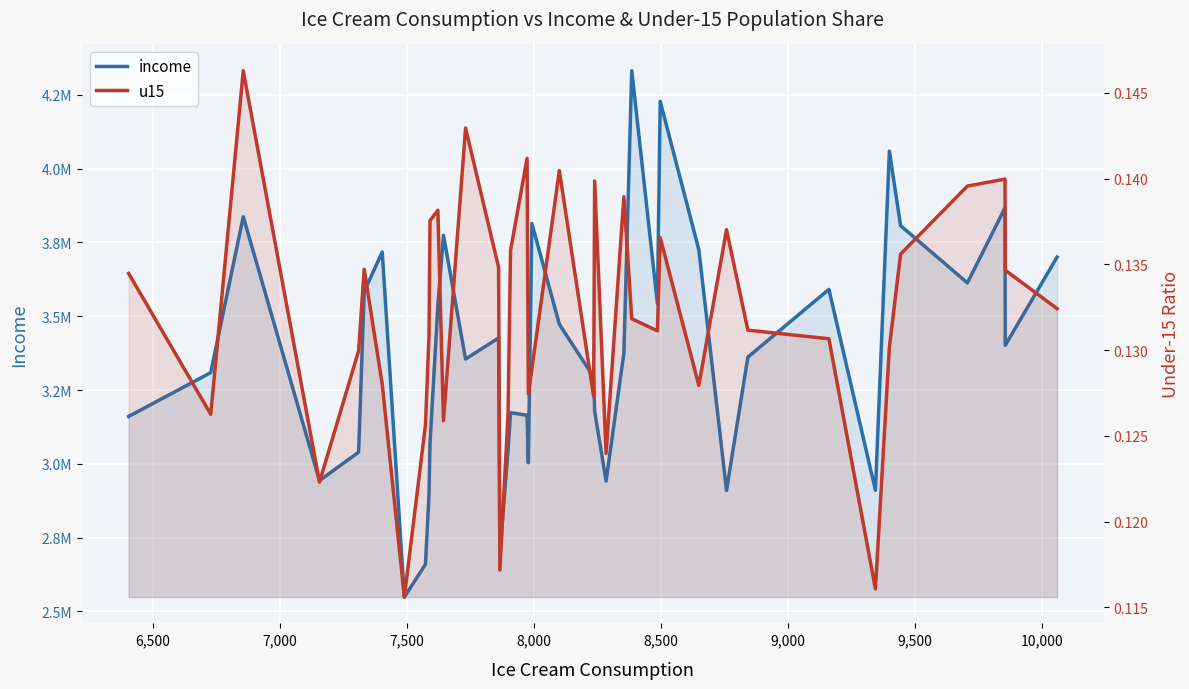

How many interior local valleys does the income series have?

11